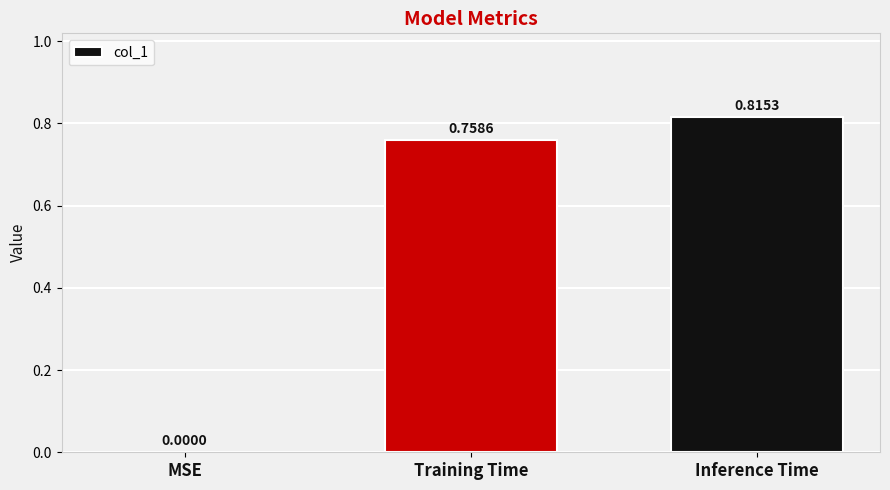

At which category does the chart reach its peak across all series?

Inference Time